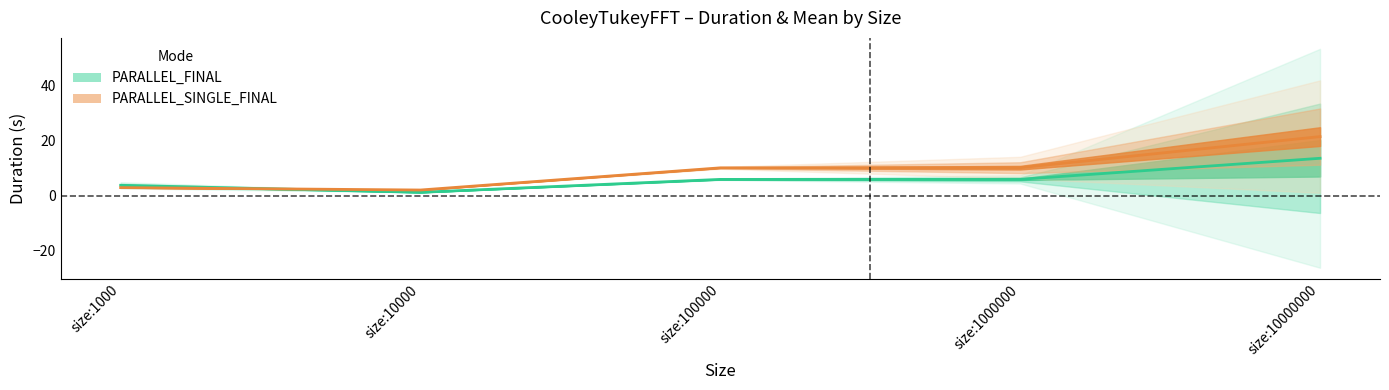

Does the chart have visible grid lines?

No